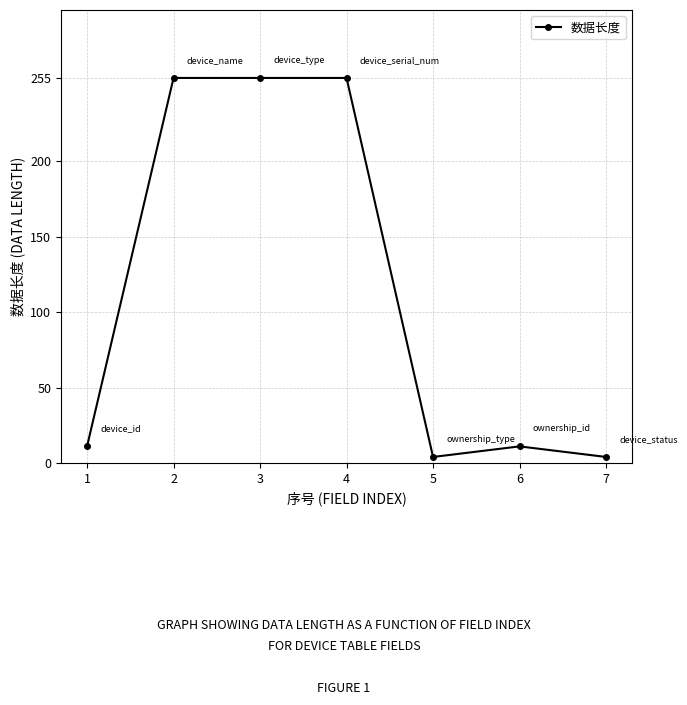

What is the change in value from 3 to 6?

-244